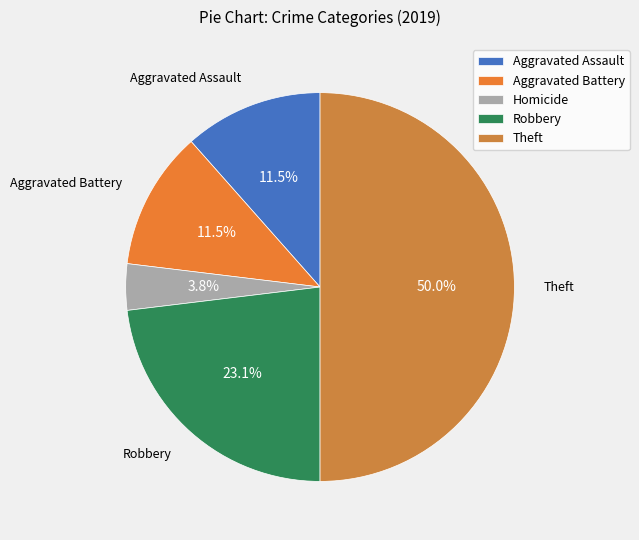

How many slices are in this pie chart?

5